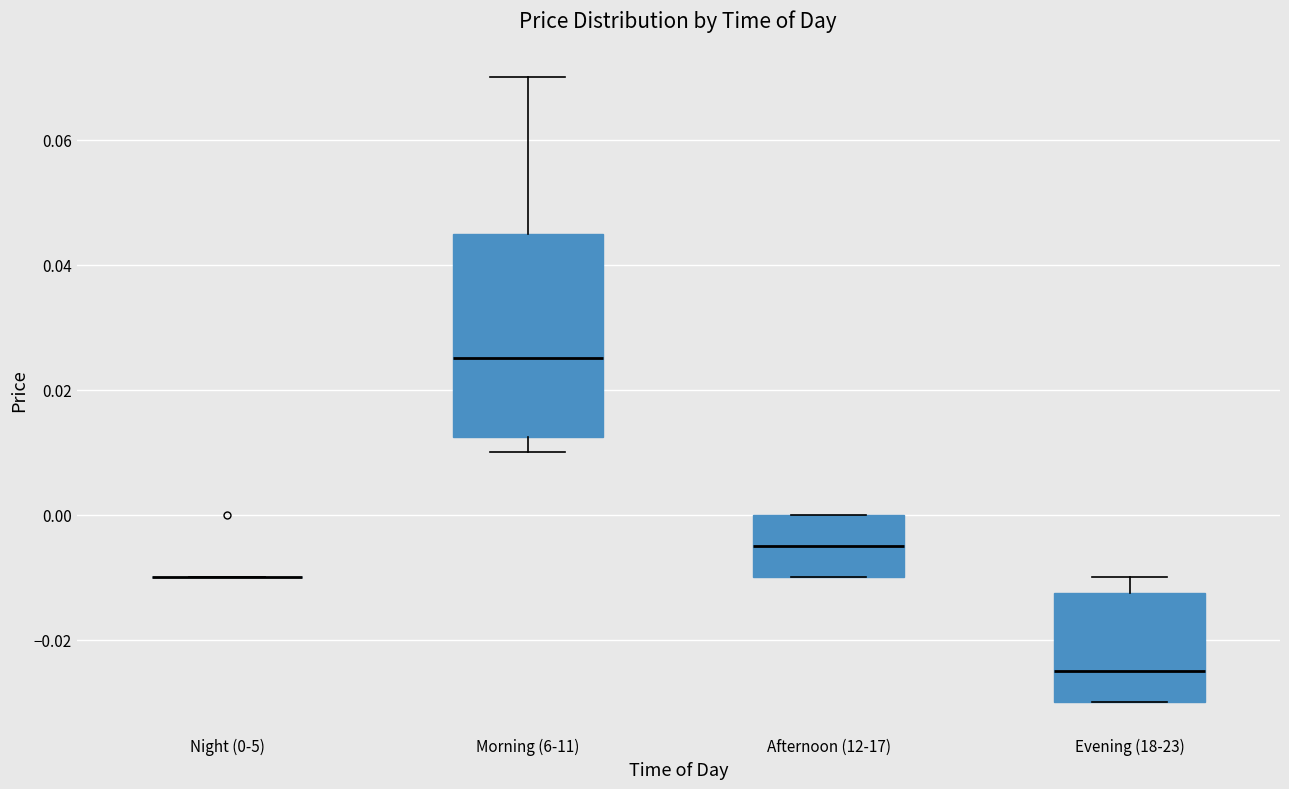

Comparing the boxes themselves (not the whiskers), which one is the tallest?

Morning (6-11)